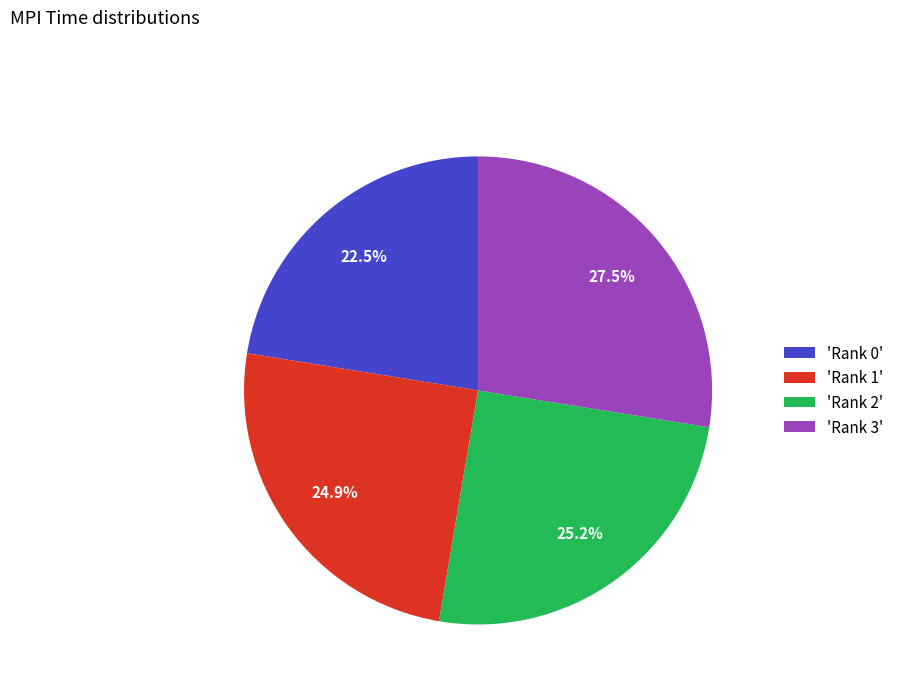

Is there a majority slice in this chart?

No